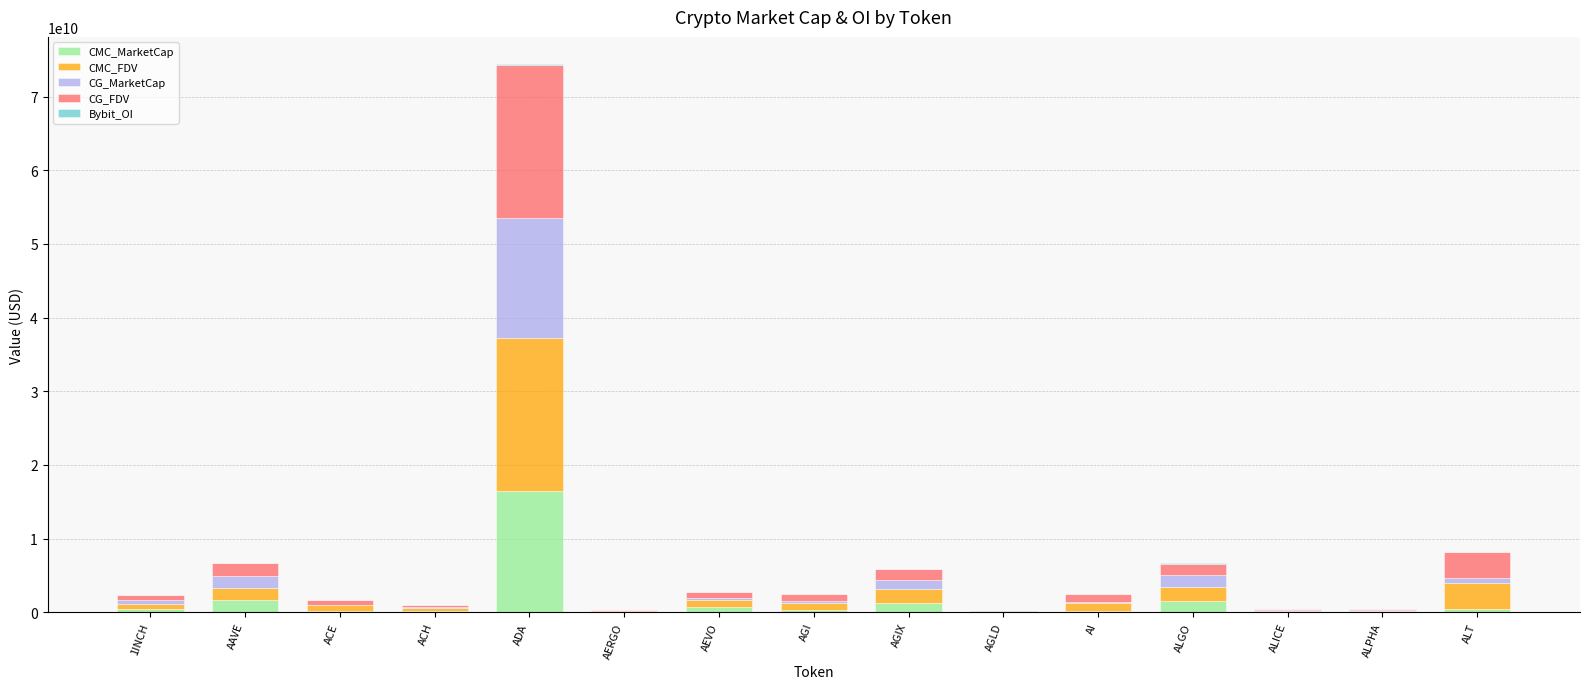

At which category is the sum across all series the highest?

ADA